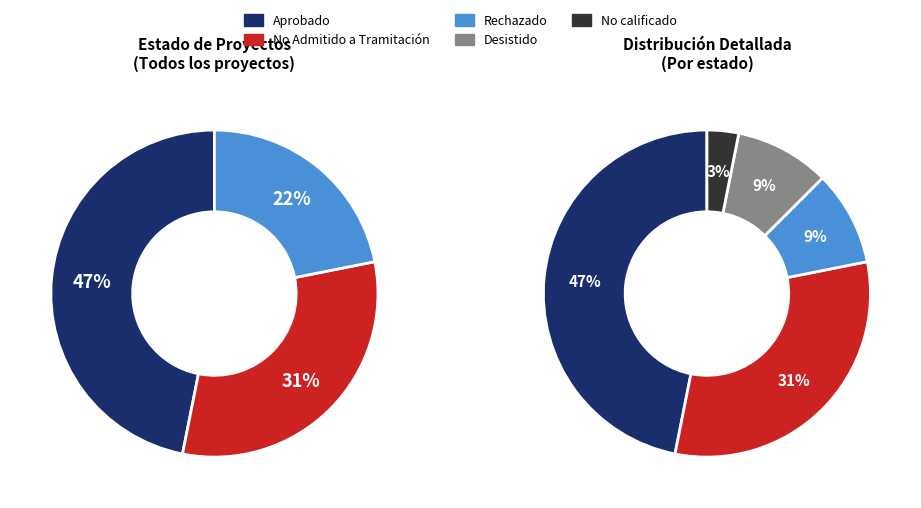

What is the smallest slice in the pie chart?

No calificado